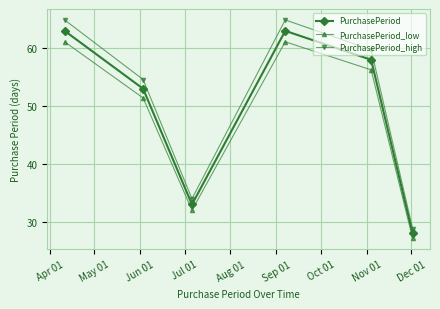

How many data points in PurchasePeriod_high are above 59?

3